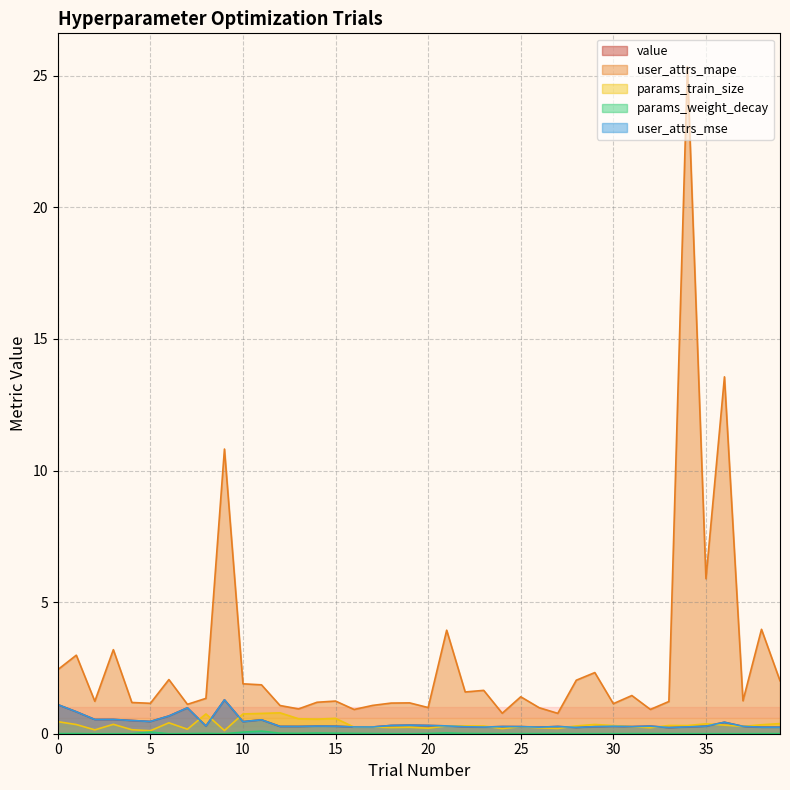

Reading left to right, what are all the values shown in this chart?

value: 0=1.1	1=0.8	2=0.5	3=0.5	4=0.5	5=0.5	6=0.7	7=1.0	8=0.3	9=1.3	10=0.5	11=0.5	12=0.3	13=0.3	14=0.3	15=0.3	16=0.3	17=0.3	18=0.3	19=0.3	20=0.3	21=0.3	22=0.3	23=0.3	24=0.3	25=0.3	26=0.2	27=0.3	28=0.2	29=0.3	30=0.3	31=0.3	32=0.3	33=0.2	34=0.3	35=0.3	36=0.4	37=0.3	38=0.2	39=0.2
user_attrs_mse: 0=1.1	1=0.8	2=0.5	3=0.5	4=0.5	5=0.5	6=0.7	7=1.0	8=0.3	9=1.3	10=0.5	11=0.5	12=0.3	13=0.3	14=0.3	15=0.3	16=0.3	17=0.3	18=0.3	19=0.3	20=0.3	21=0.3	22=0.3	23=0.3	24=0.3	25=0.3	26=0.2	27=0.3	28=0.2	29=0.3	30=0.3	31=0.3	32=0.3	33=0.2	34=0.3	35=0.3	36=0.4	37=0.3	38=0.2	39=0.2
user_attrs_mape: 0=2.4	1=3.0	2=1.2	3=3.2	4=1.2	5=1.2	6=2.1	7=1.1	8=1.3	9=10.8	10=1.9	11=1.9	12=1.1	13=0.9	14=1.2	15=1.2	16=0.9	17=1.1	18=1.2	19=1.2	20=1.0	21=3.9	22=1.6	23=1.6	24=0.8	25=1.4	26=1.0	27=0.8	28=2.0	29=2.3	30=1.1	31=1.5	32=0.9	33=1.2	34=25.3	35=5.9	36=13.6	37=1.3	38=4.0	39=2.0
params_train_size: 0=0.5	1=0.3	2=0.1	3=0.4	4=0.2	5=0.1	6=0.4	7=0.2	8=0.8	9=0.1	10=0.8	11=0.8	12=0.8	13=0.6	14=0.6	15=0.6	16=0.2	17=0.3	18=0.2	19=0.2	20=0.2	21=0.3	22=0.3	23=0.3	24=0.2	25=0.3	26=0.2	27=0.2	28=0.3	29=0.4	30=0.3	31=0.3	32=0.2	33=0.3	34=0.3	35=0.4	36=0.3	37=0.3	38=0.3	39=0.4
params_weight_decay: 0=0.0	1=0.0	2=0.0	3=0.0	4=0.0	5=0.1	6=0.0	7=0.0	8=0.0	9=0.0	10=0.1	11=0.1	12=0.0	13=0.0	14=0.0	15=0.0	16=0.0	17=0.0	18=0.0	19=0.0	20=0.0	21=0.0	22=0.0	23=0.0	24=0.0	25=0.0	26=0.0	27=0.0	28=0.0	29=0.0	30=0.0	31=0.0	32=0.0	33=0.0	34=0.0	35=0.0	36=0.0	37=0.0	38=0.0	39=0.0